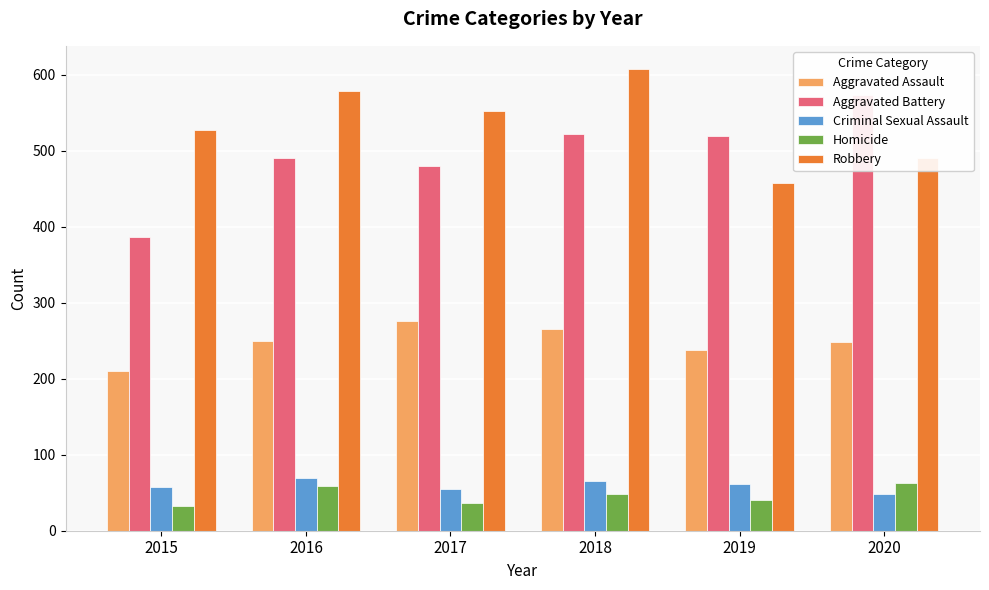

What is the value of the Robbery bar at the 1st from the left?

527